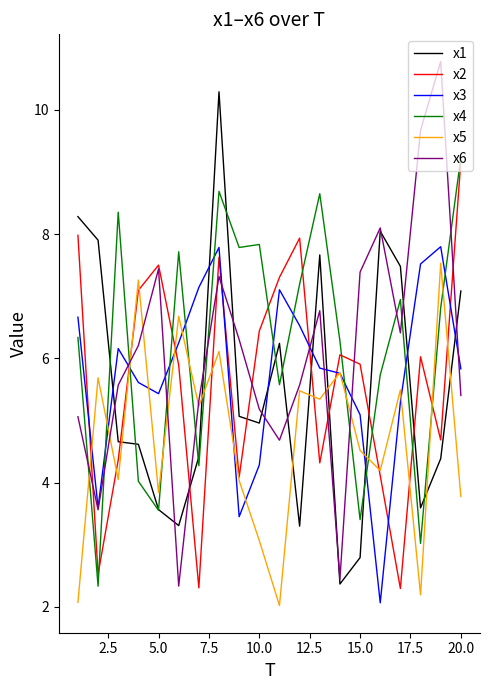

True or false: x4 and x5 intersect in this chart.

True